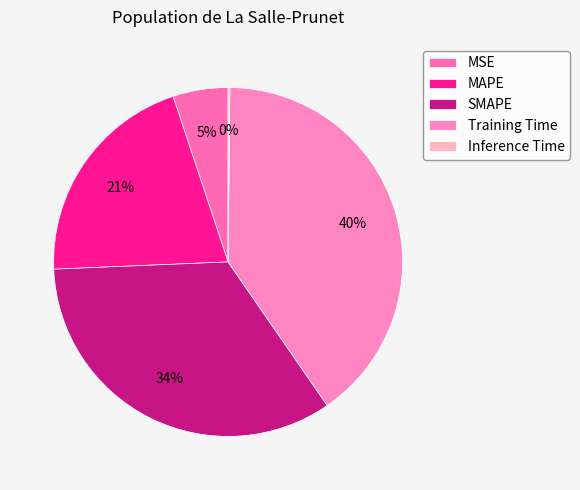

Does Inference Time represent more than half of the total?

No